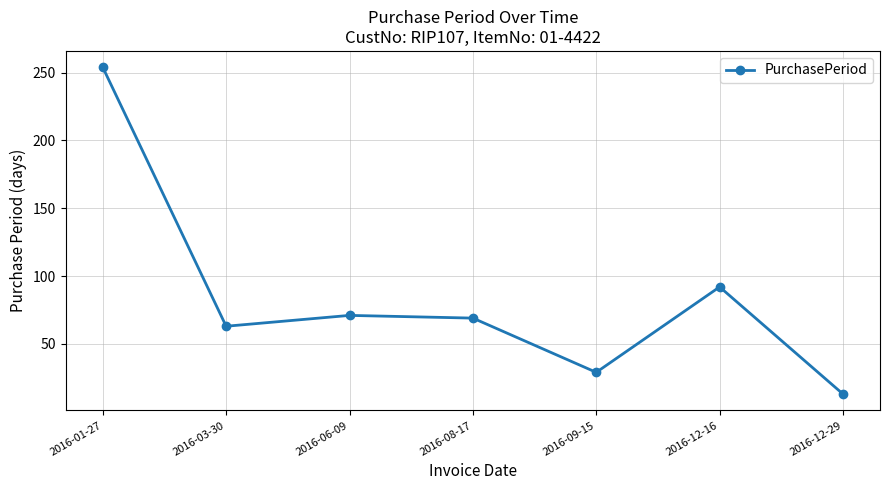

What is the average value?

84